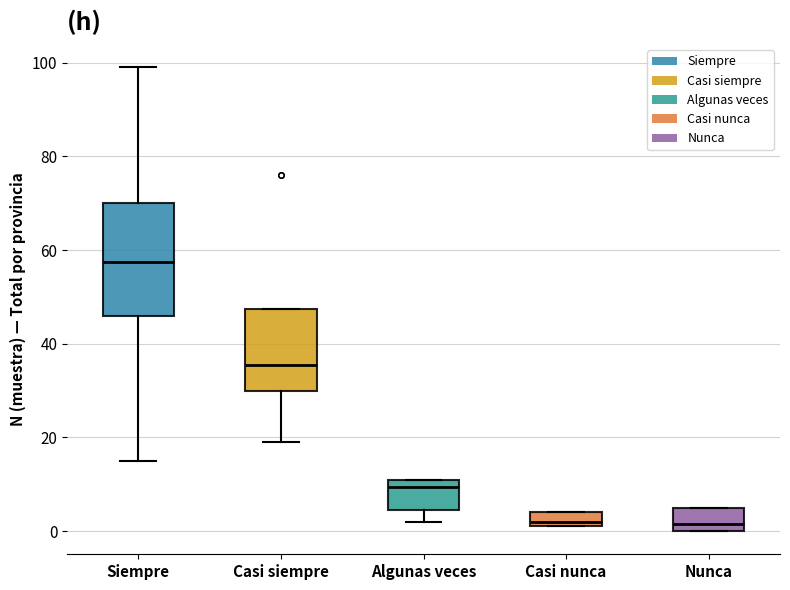

Where is the upper edge of the box for Casi nunca on the y-axis? The values are not printed on the chart, so give them approximately, as read against the axis.

4